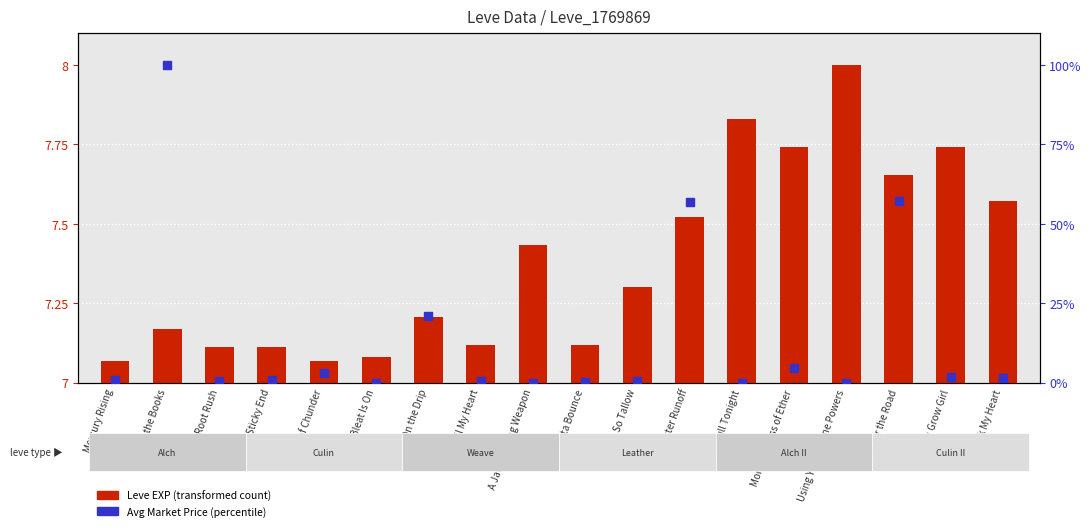

At which category is the sum across all series the highest?

One for the Books